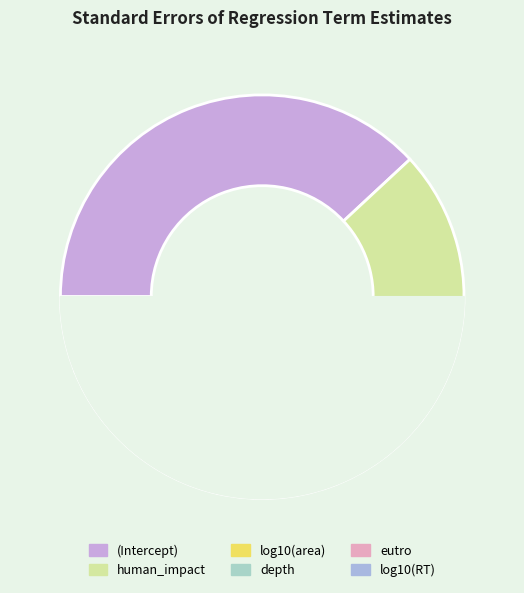

True or false: log10(area) accounts for 18% of the total.

False